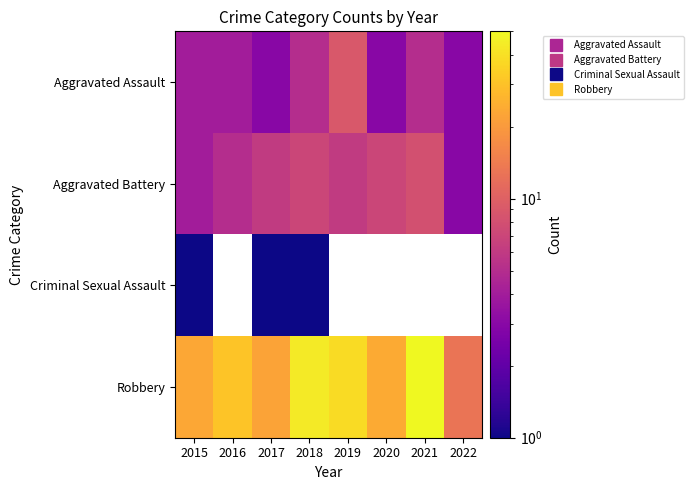

The Robbery series shows 44.0 at 2018. True or false?

True